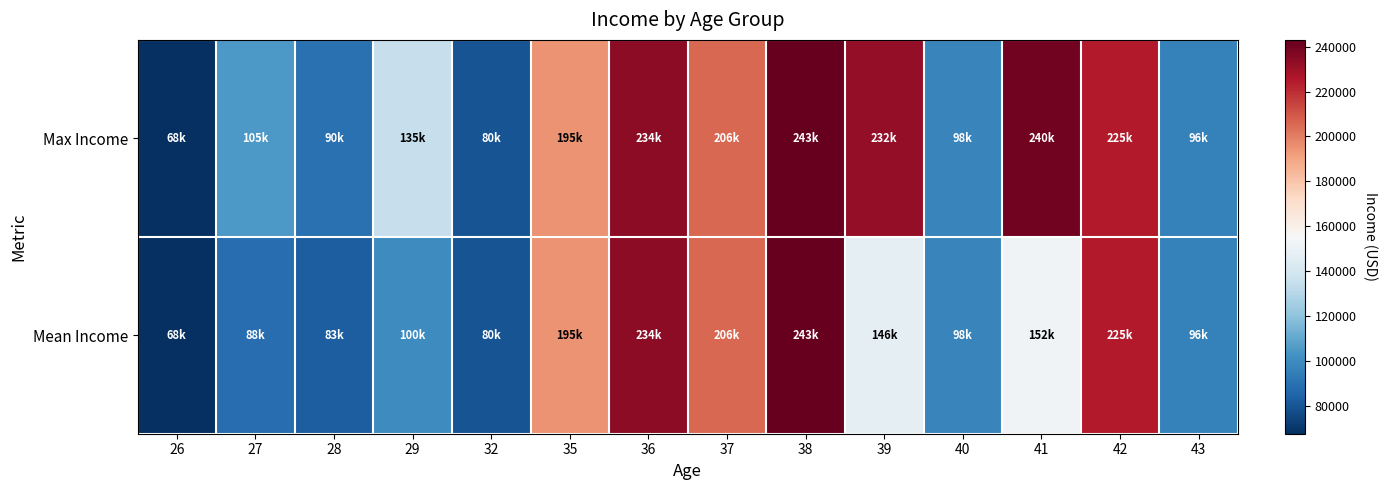

Reading right to left, what are all the values shown in this chart?

Max Income: 43=96000	42=225000	41=240000	40=97500	39=232500	38=243000	37=205500	36=234000	35=195000	32=79500	29=135000	28=90000	27=105000	26=67500
Mean Income: 43=96000	42=225000	41=152500	40=97500	39=146500	38=243000	37=205500	36=234000	35=195000	32=79500	29=100250	28=83250	27=88500	26=67500